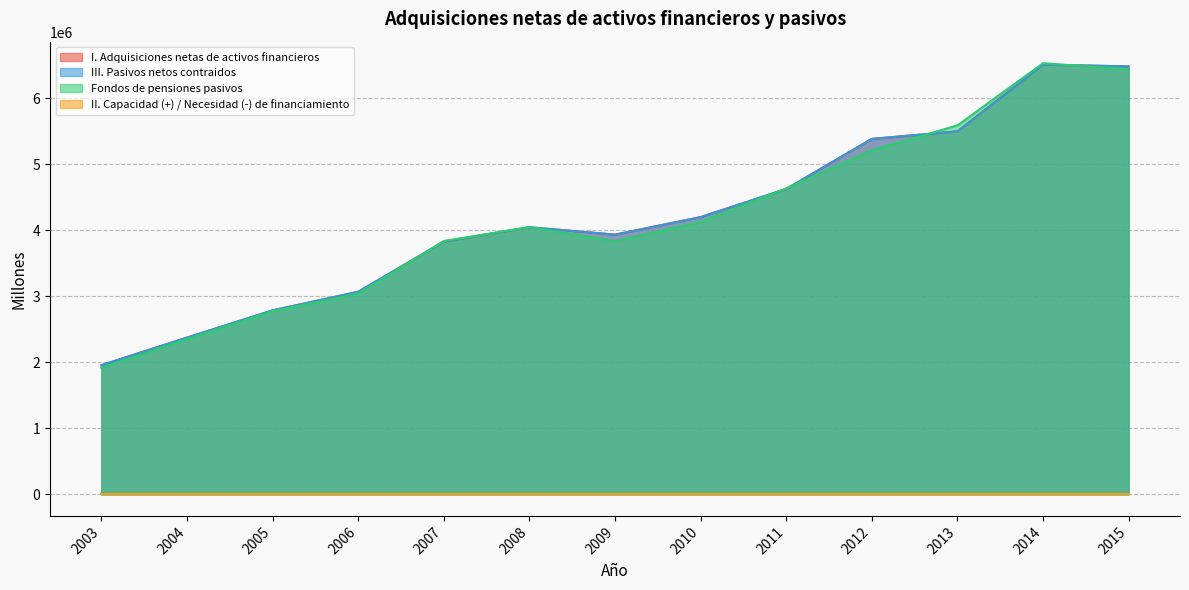

At which label does III. Pasivos netos contraidos first exceed 4049019?

2010